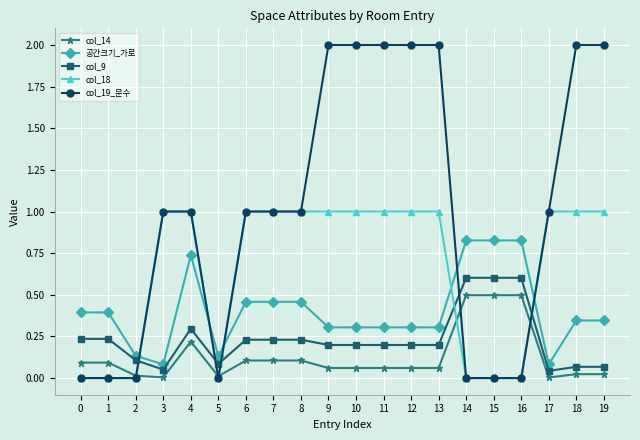

What is the maximum value shown in the chart?

2.0